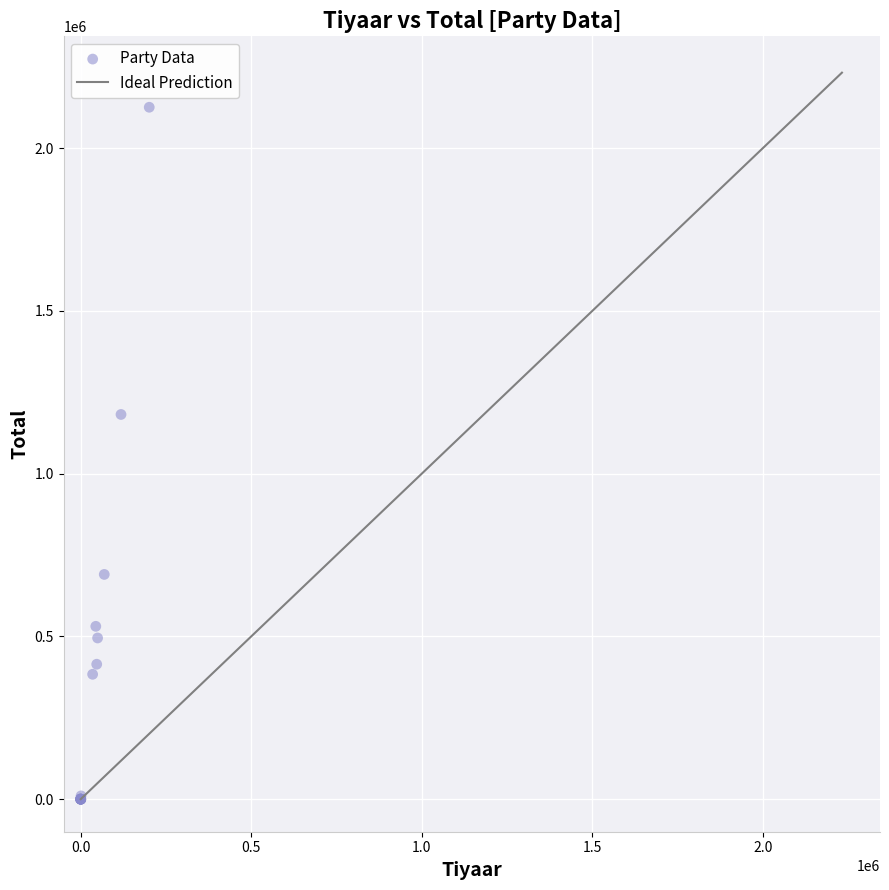

What Y value in the scatter plot is closest to 1062712?

1181730.1